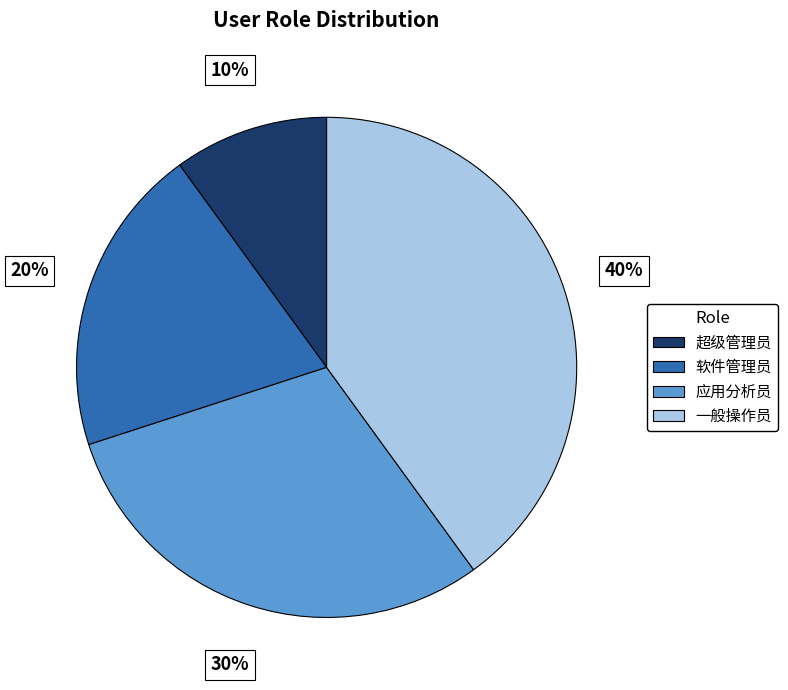

To the nearest percent, what percentage of the pie is 一般操作员?

40%